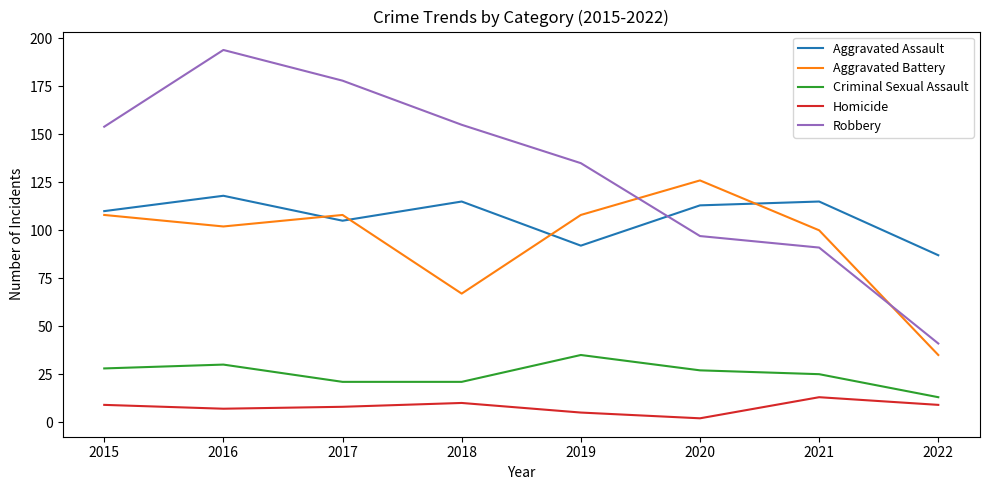

True or false: Criminal Sexual Assault and Robbery intersect in this chart.

False